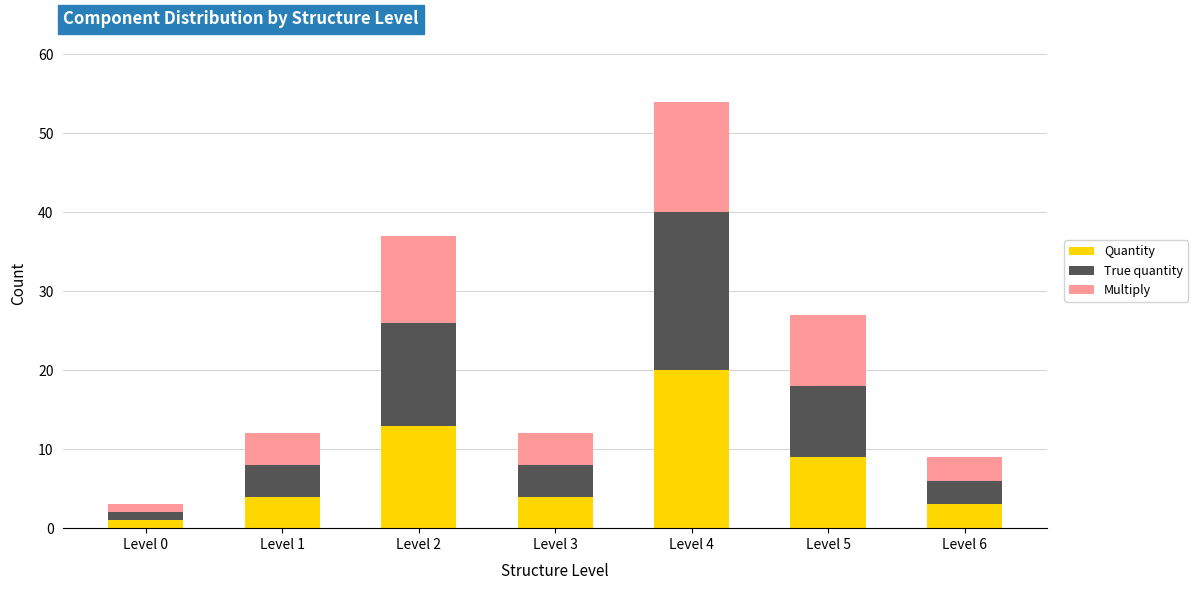

What is the total value across all series at Level 5?

27